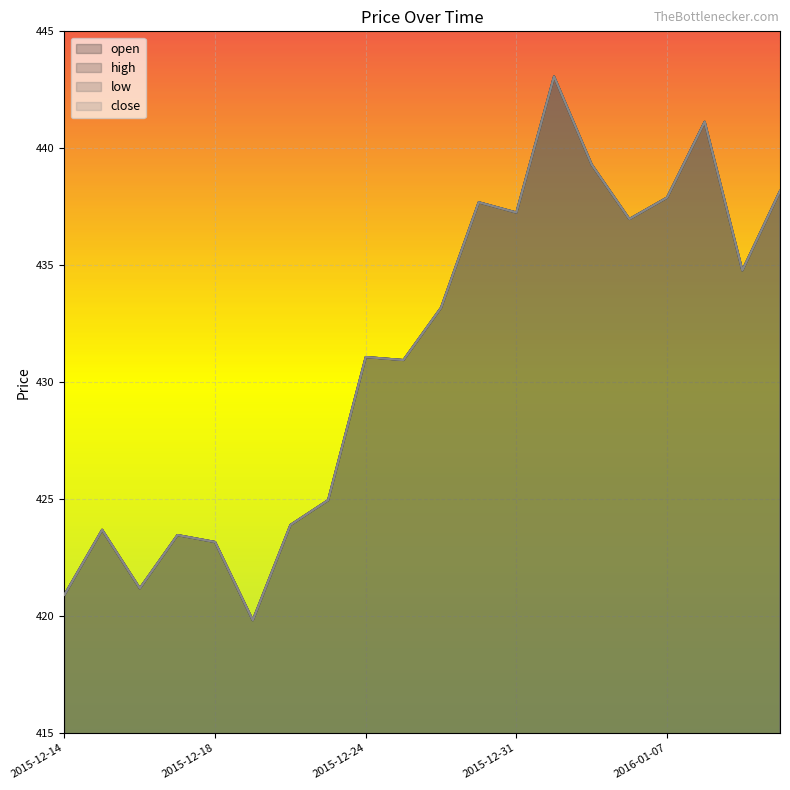

Rank the series by their maximum value, from lowest to highest.

open, high, low, close